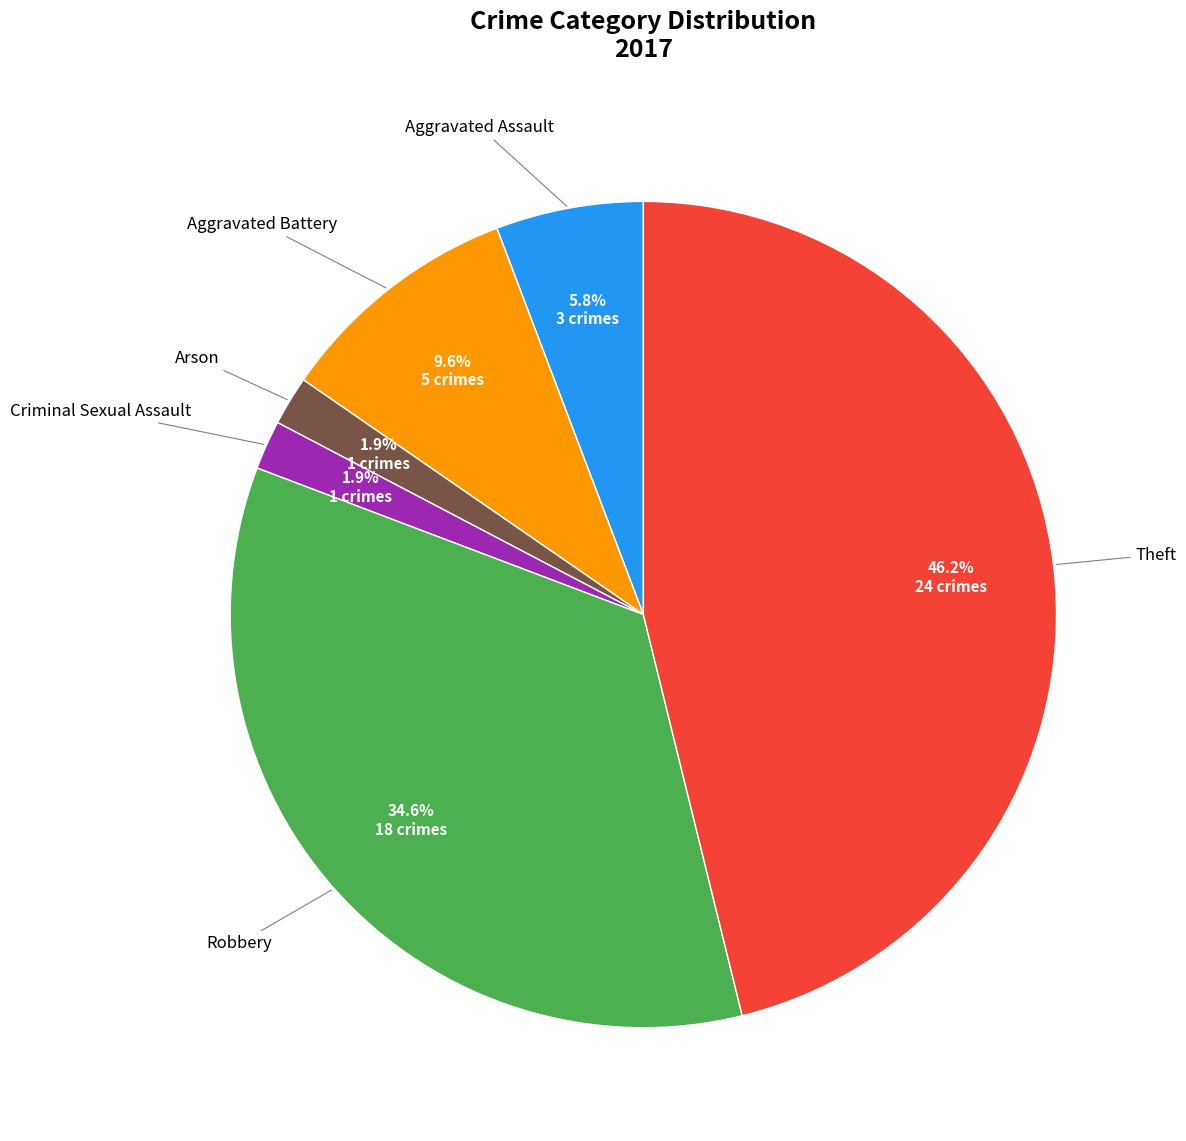

Is there any slice that represents more than half of the pie?

No